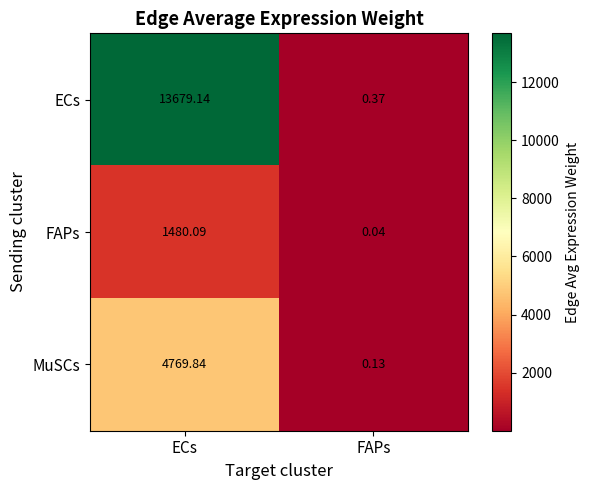

At FAPs, list the series in order from largest to smallest.

ECs, MuSCs, FAPs